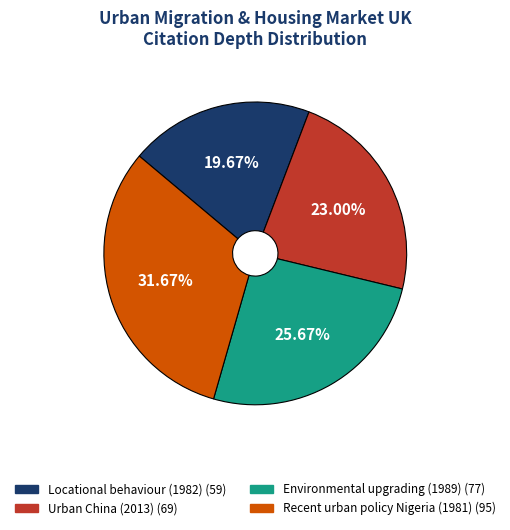

Which has a higher value, Urban China (2013) or Environmental upgrading (1989)?

Environmental upgrading (1989)